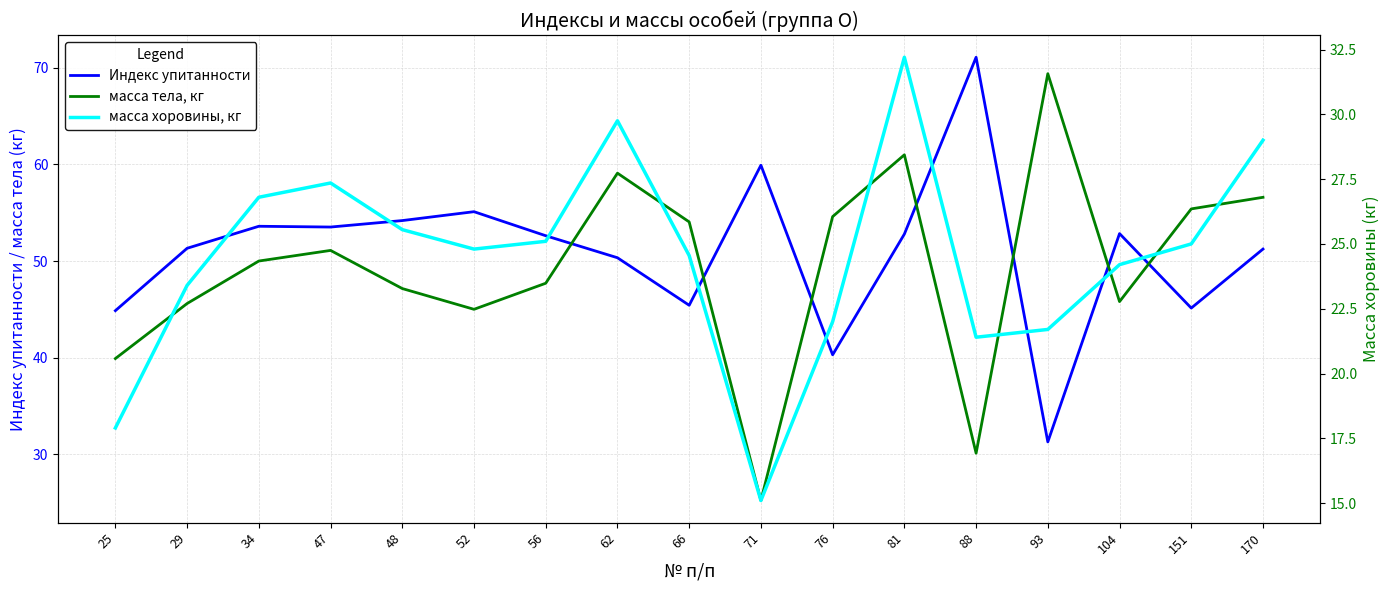

In масса тела, кг, how many points are lower than both neighbors (excluding endpoints)?

4